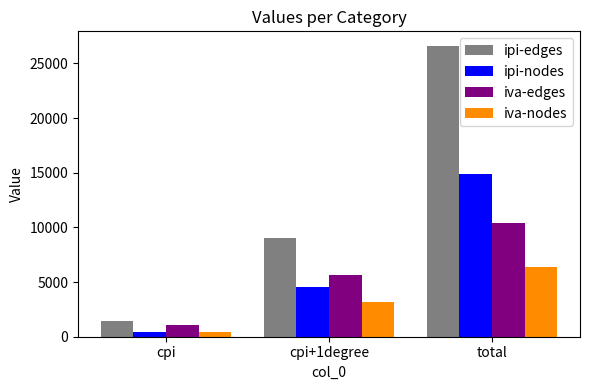

Count the number of categories in the chart.

3